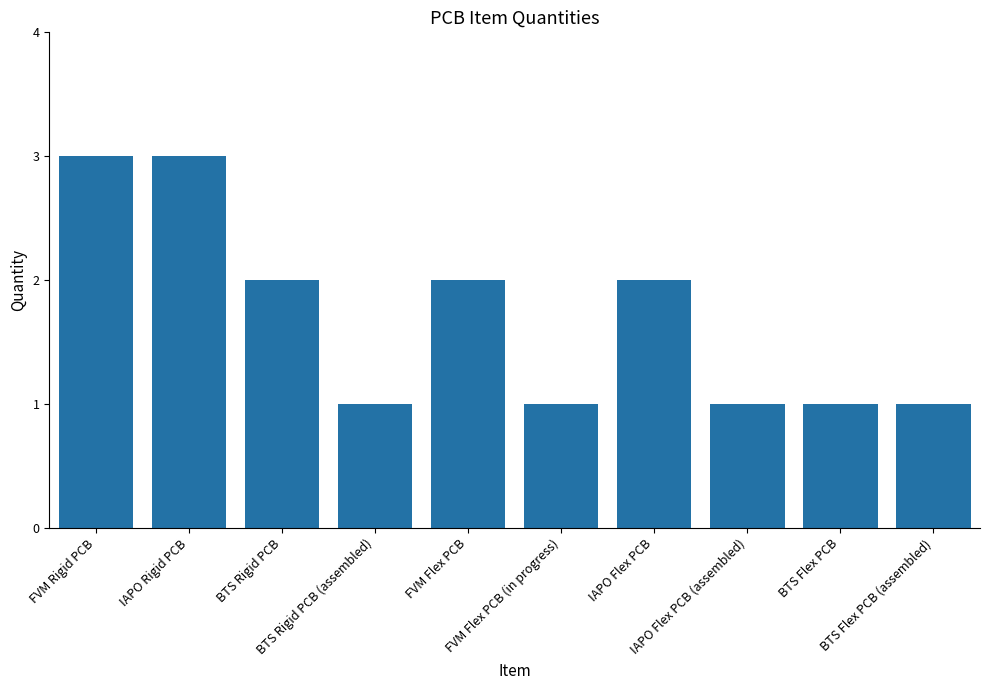

What is the label of the 2nd bar from the left?

IAPO Rigid PCB